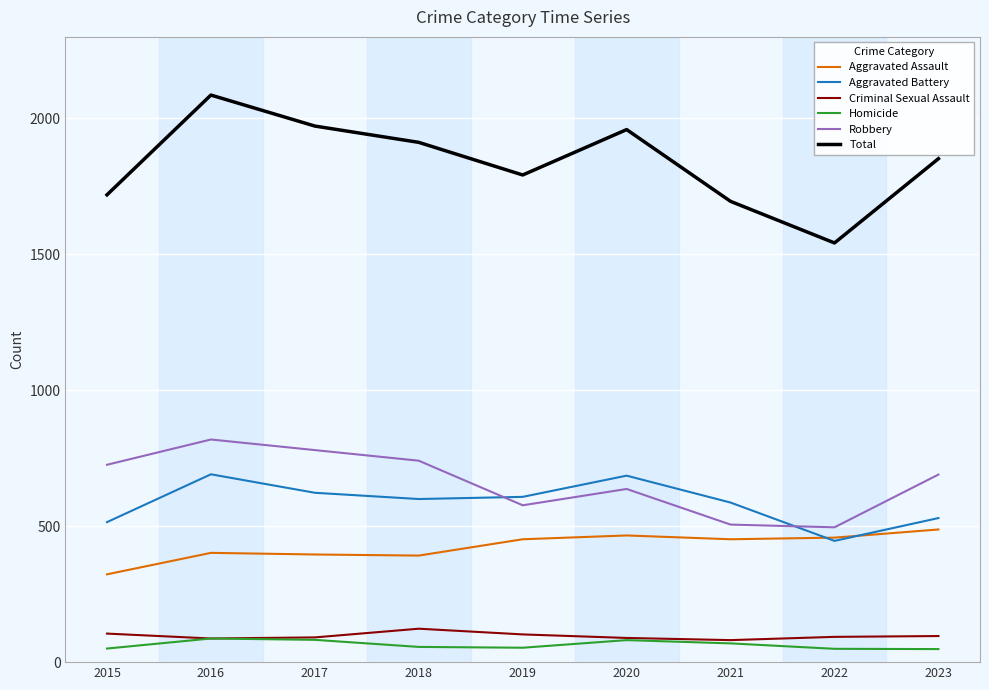

True or false: Homicide and Aggravated Assault intersect in this chart.

False